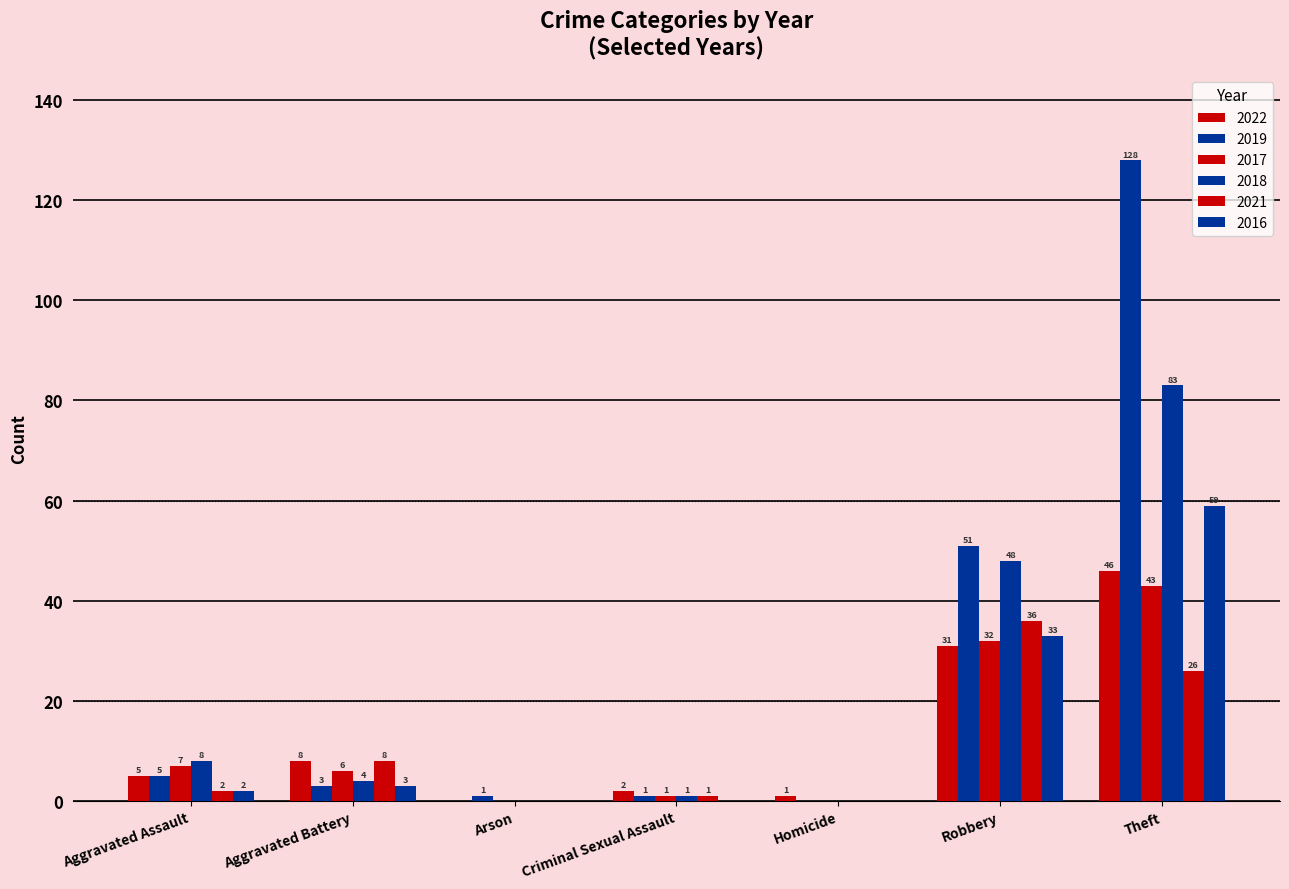

Rank the series at Arson from lowest to highest value.

2022, 2017, 2018, 2021, 2016, 2019